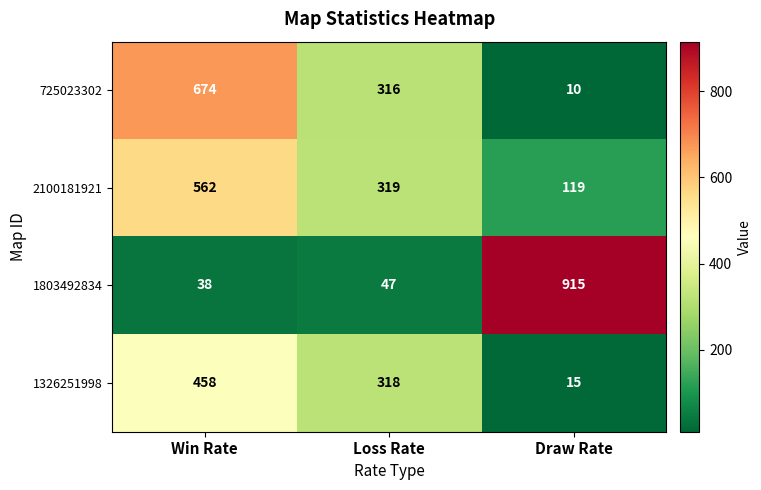

List the series in order of their peak value, lowest first.

1326251998, 2100181921, 725023302, 1803492834